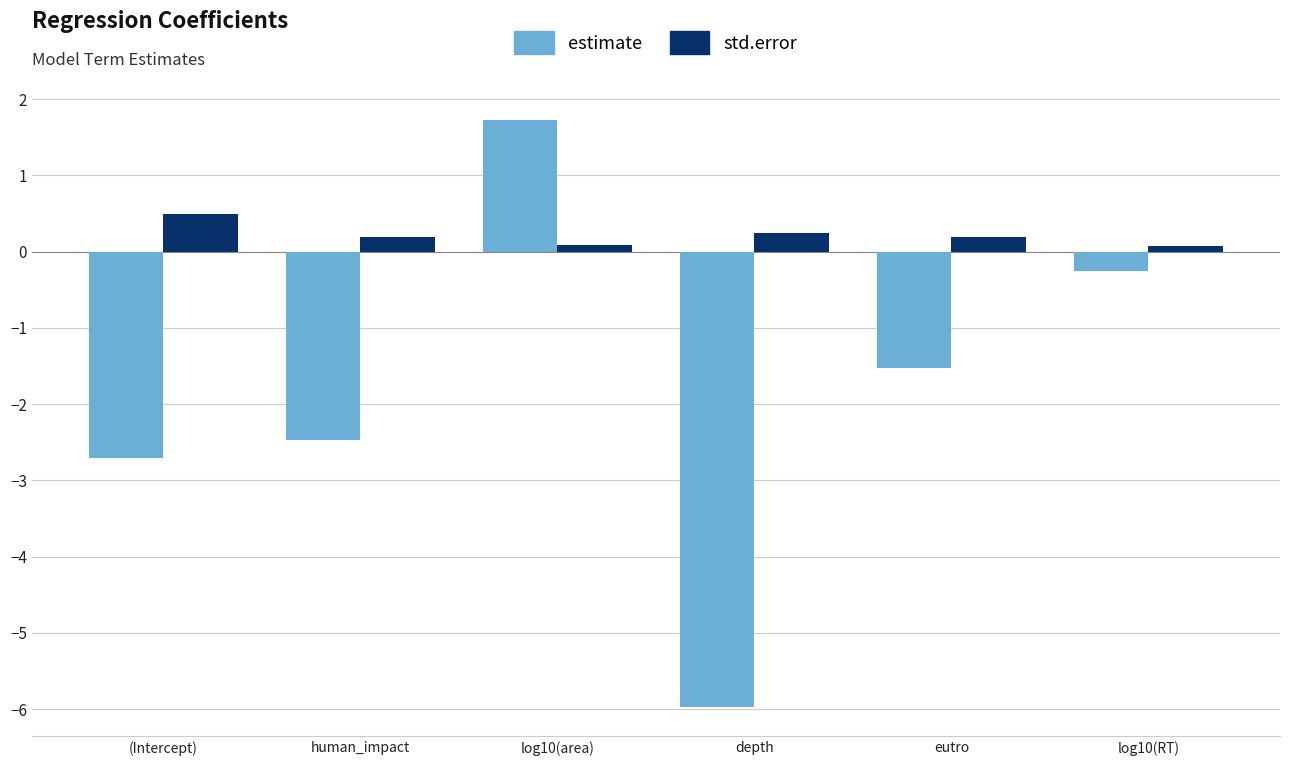

Is it true that estimate equals -6.0 at depth?

True